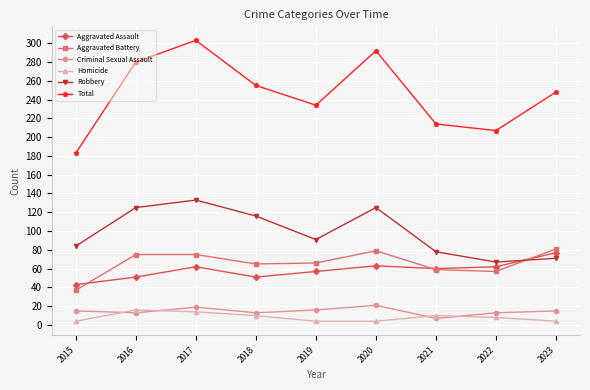

What is the minimum value for Total?

183